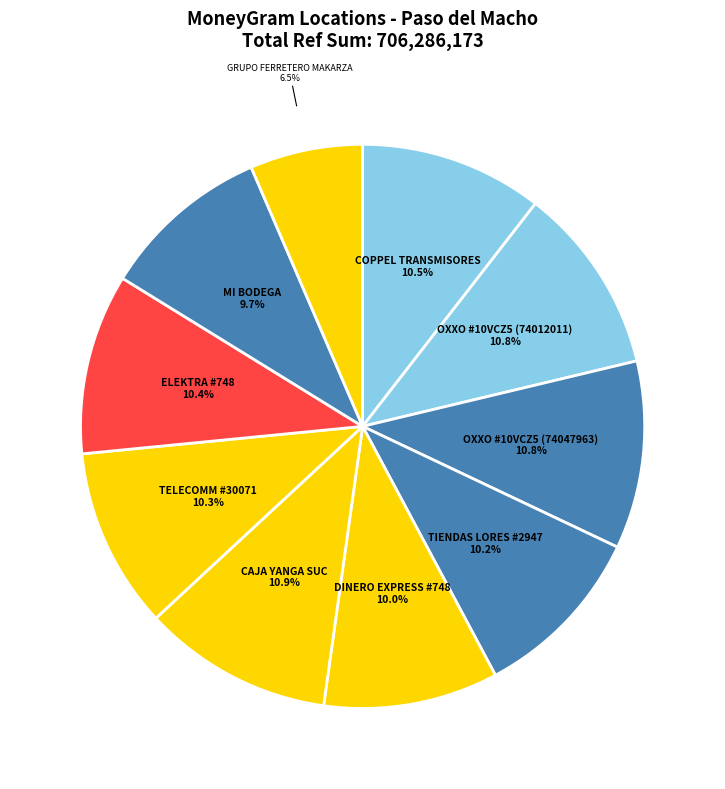

Combined, do GRUPO FERRETERO MAKARZA and MI BODEGA account for over 50%?

No